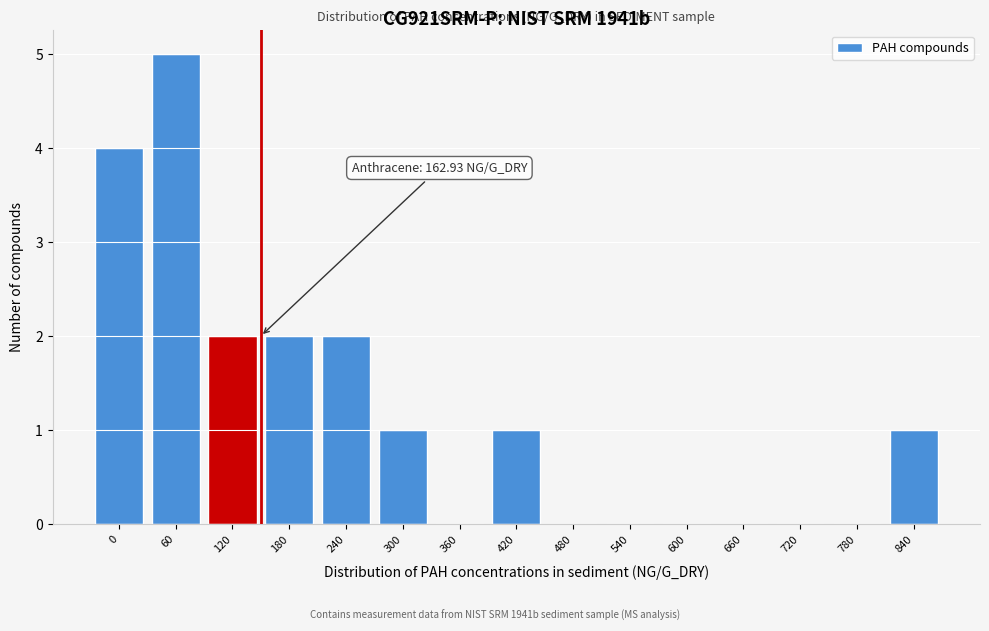

Reading left to right, transcribe all the data shown in this chart.

0=4	60=5	120=2	180=2	240=2	300=1	360=0	420=1	480=0	540=0	600=0	660=0	720=0	780=0	840=1